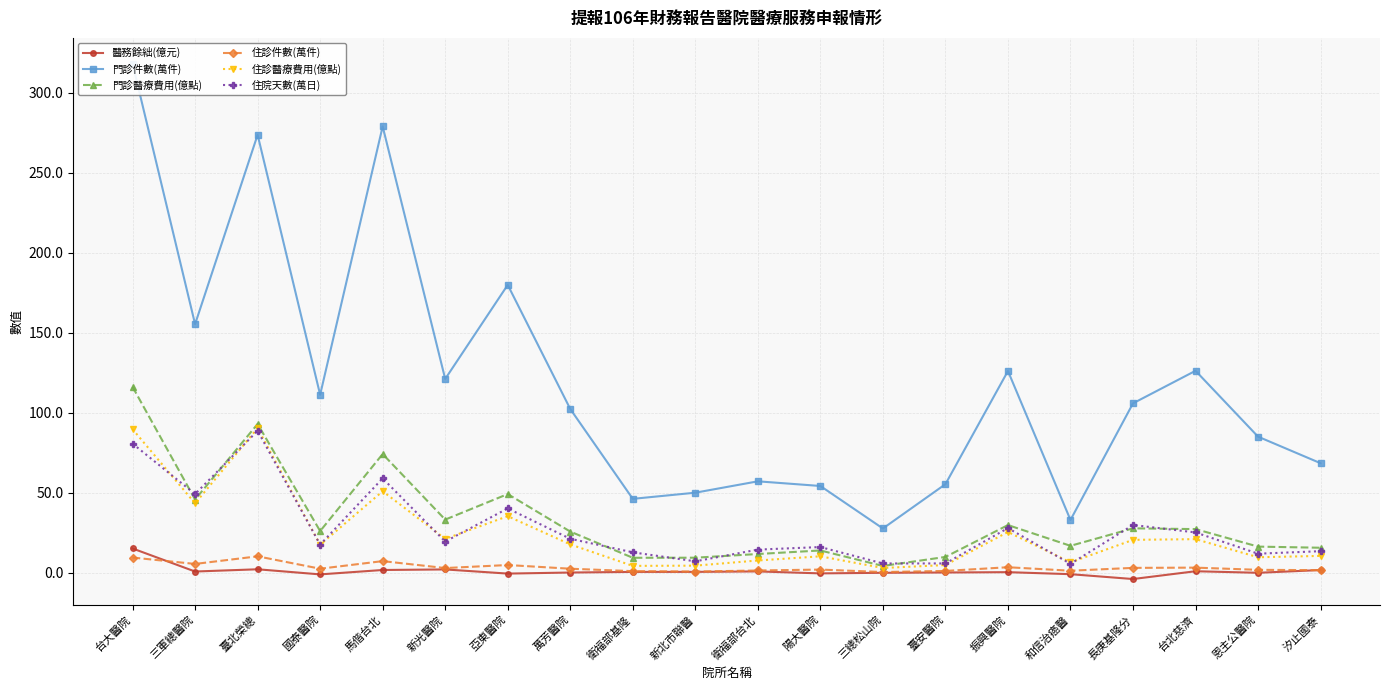

Between 衛福部基隆 and 恩主公醫院, which series saw the biggest shift?

門診件數(萬件)